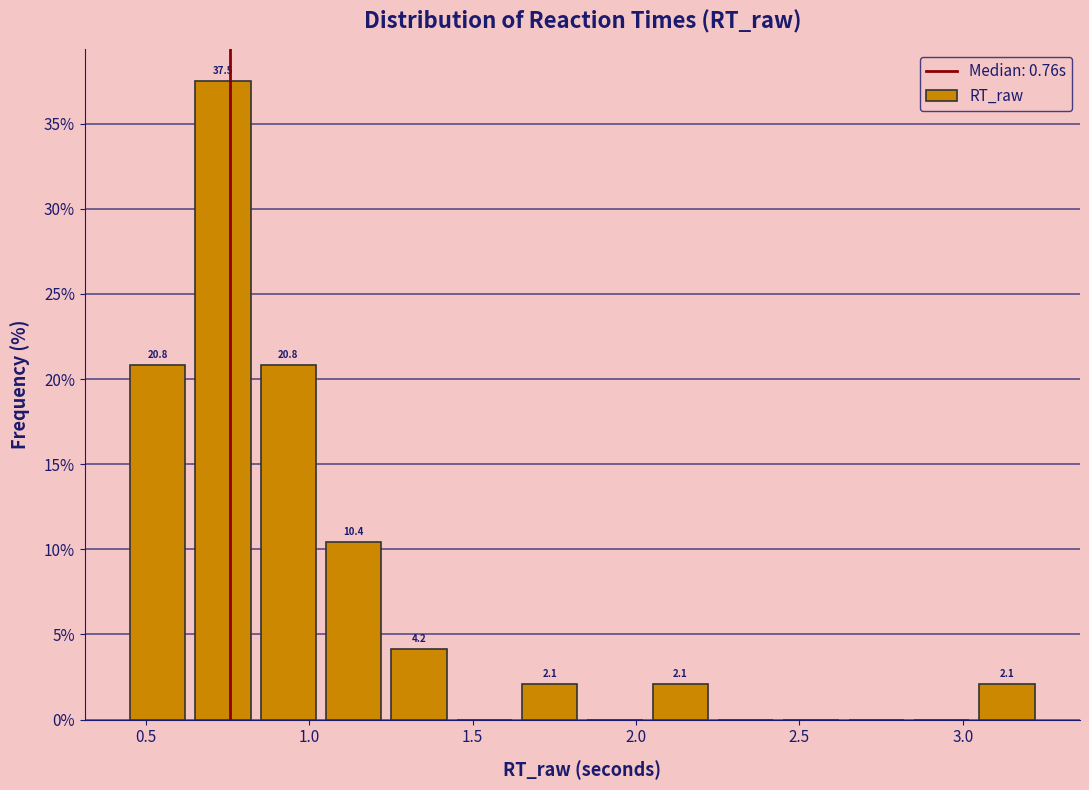

Around what value on the x-axis is the tallest bar? Give the approximate position of its centre, as read against the axis.

0.75